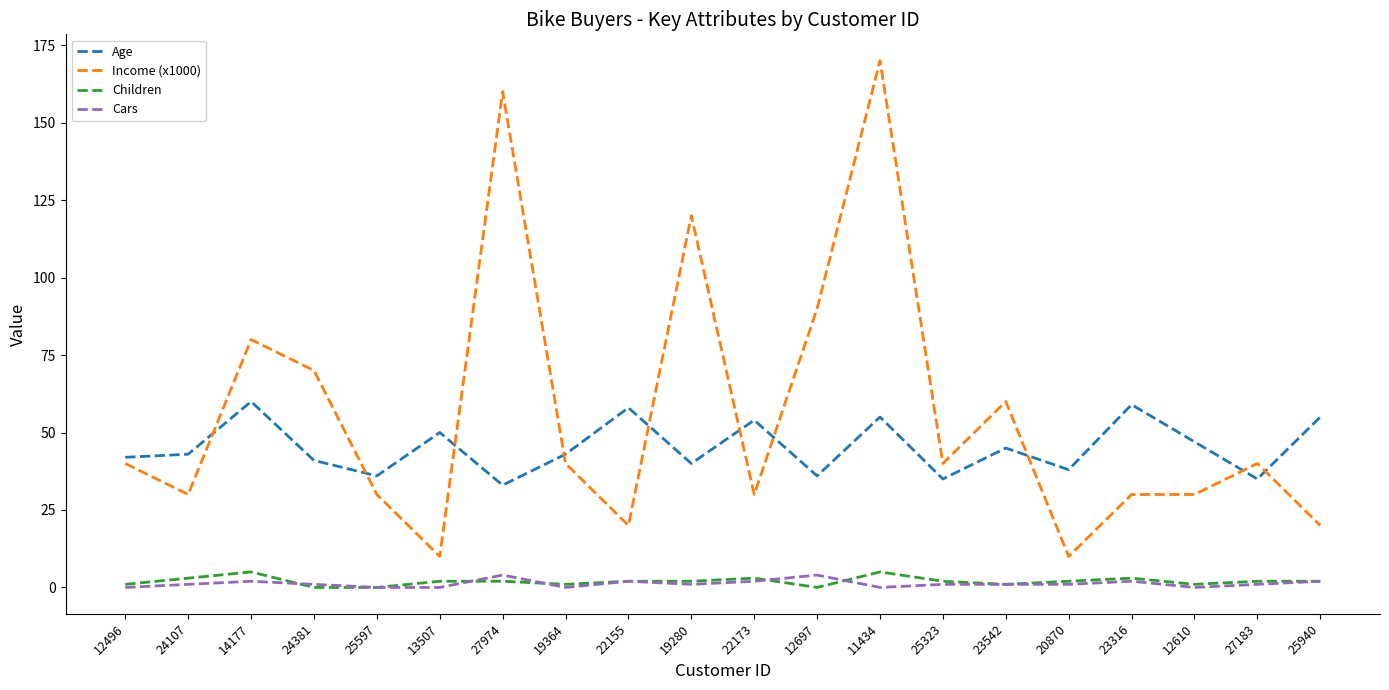

True or false: Cars and Age cross at least once.

False